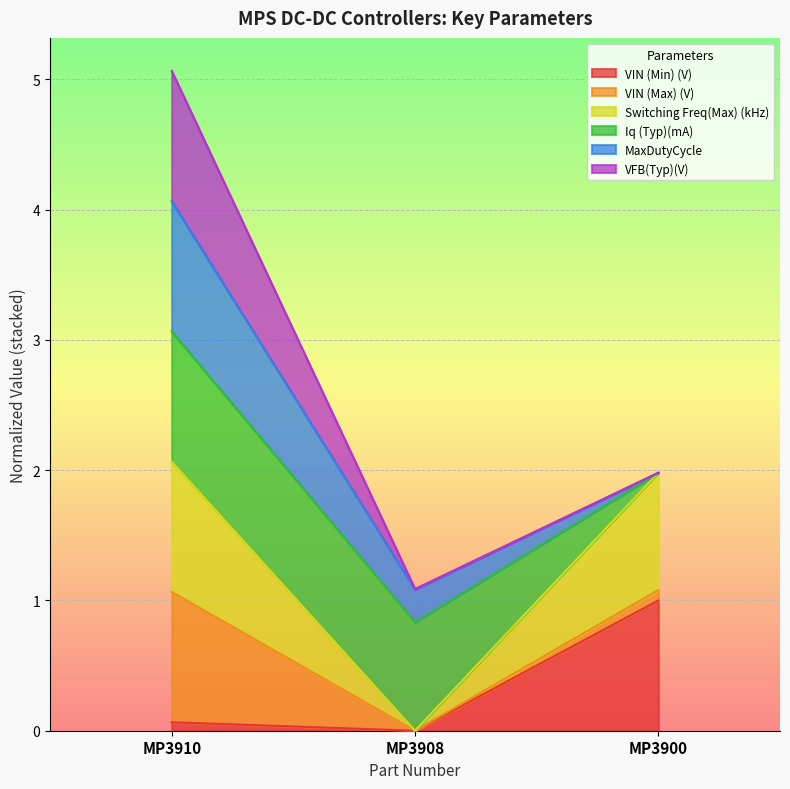

What is the difference between the VIN (Min) (V) values at MP3900 and MP3908?

1.0